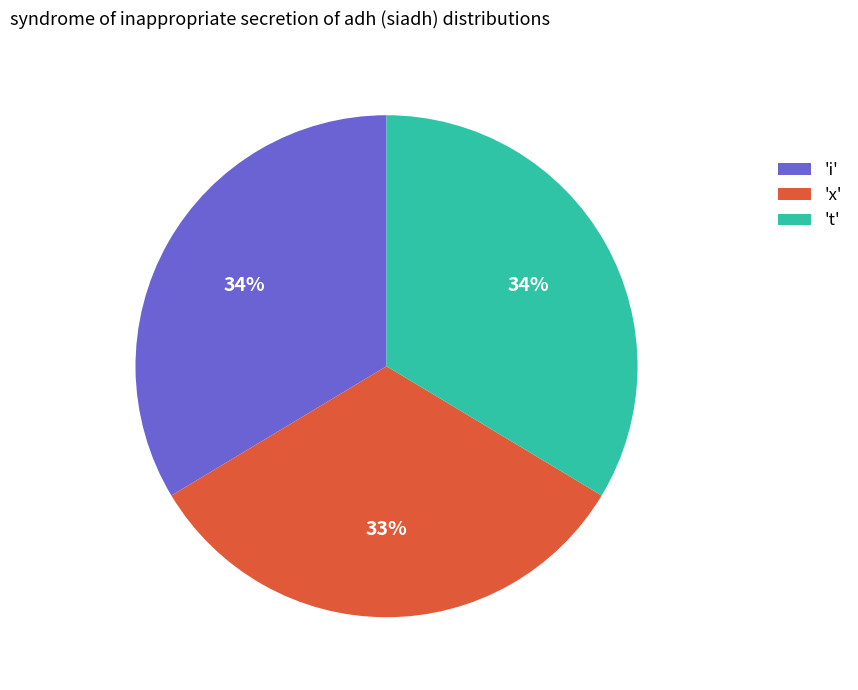

What percentage is the 't' slice, to the nearest percent?

34%